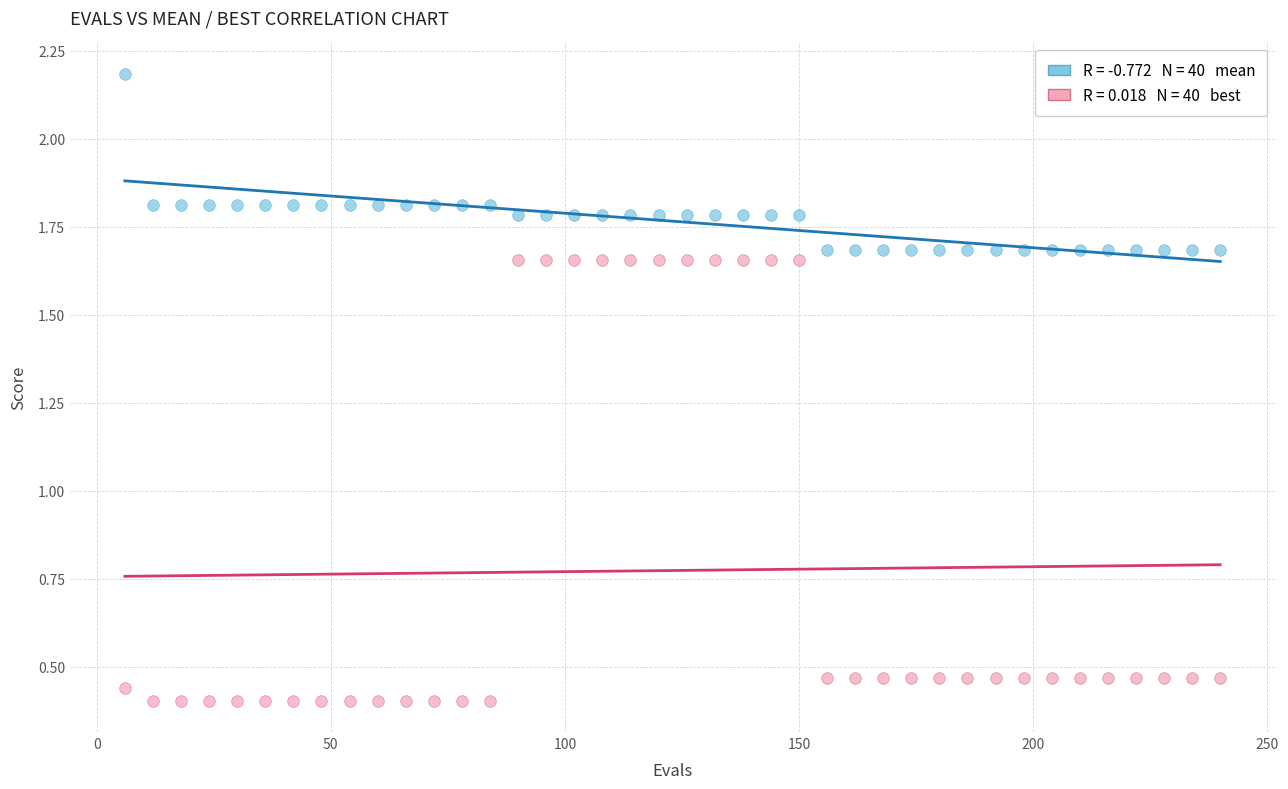

Across all data points, what is the range of X values (max minus min)?

234.0